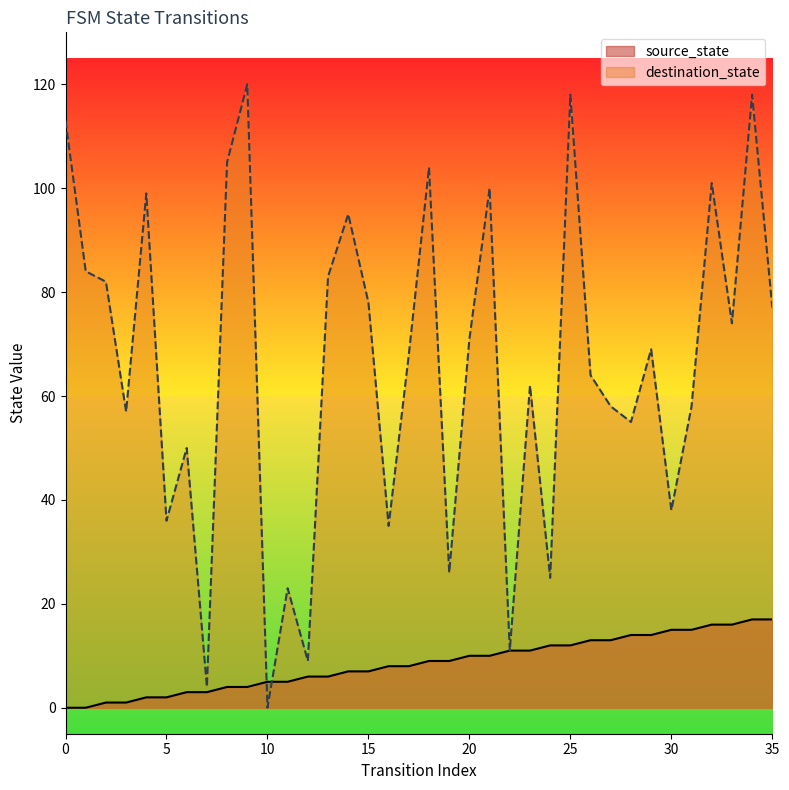

Rank the series by their average value, from lowest to highest.

source_state, destination_state